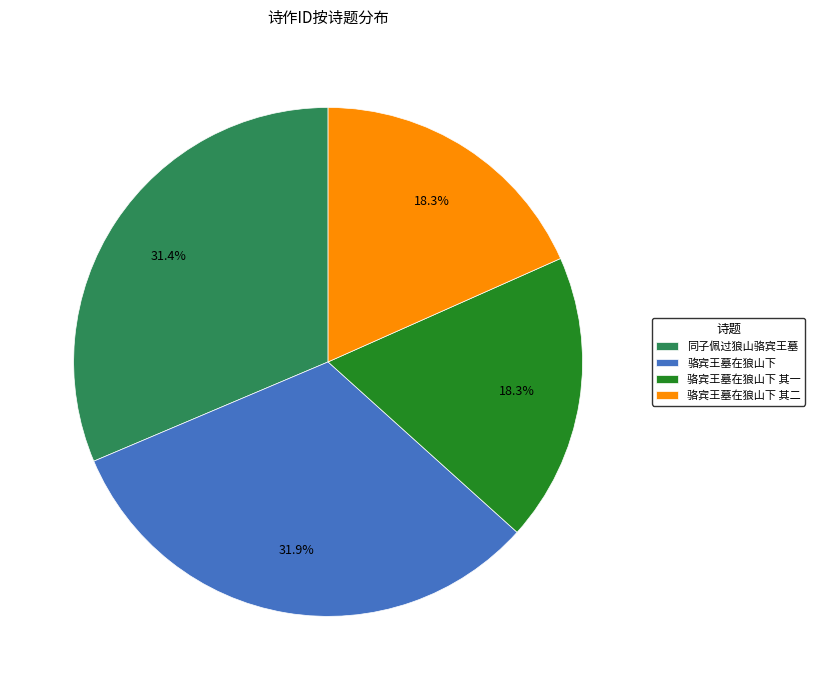

Is it true that 同子佩过狼山骆宾王墓 is 24% of the pie?

False